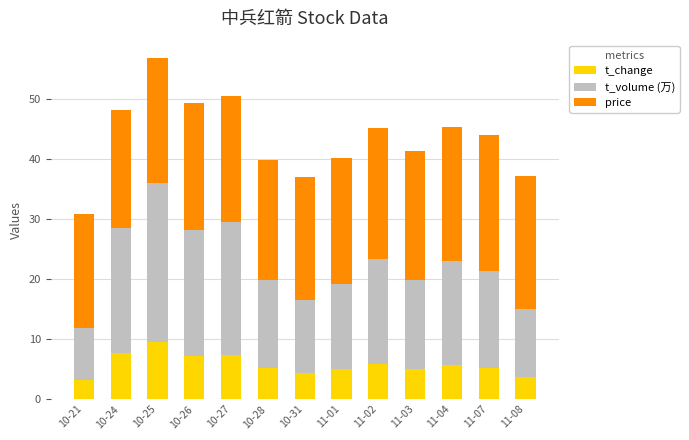

What is the maximum value for t_change?

9.5